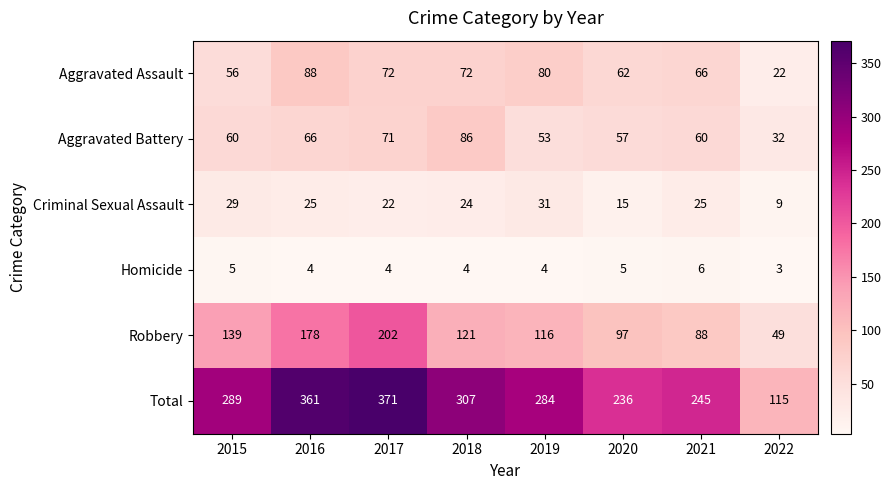

Which series has the widest spread of values?

Total